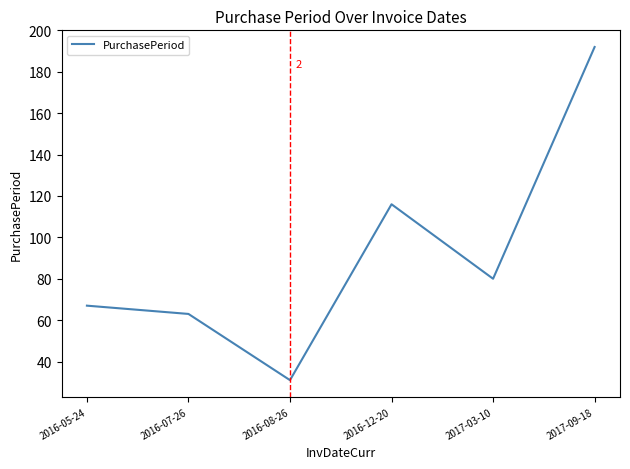

Read the value at 2016-12-20.

116